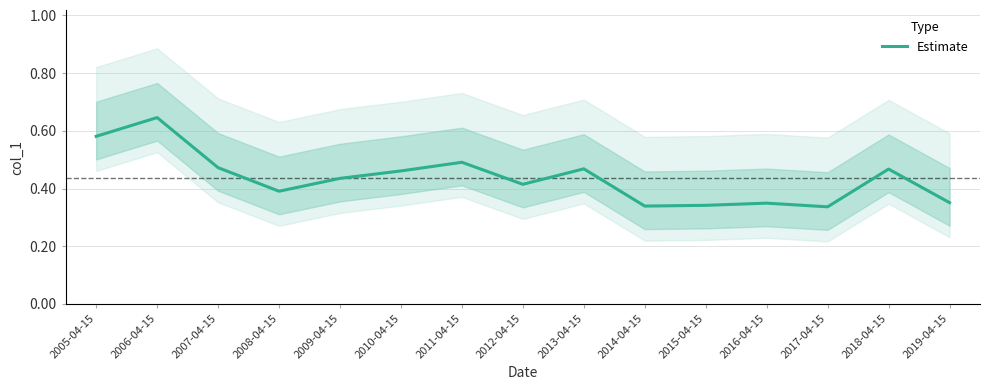

What is the change in value from 2018-04-15 to 2019-04-15?

-0.1